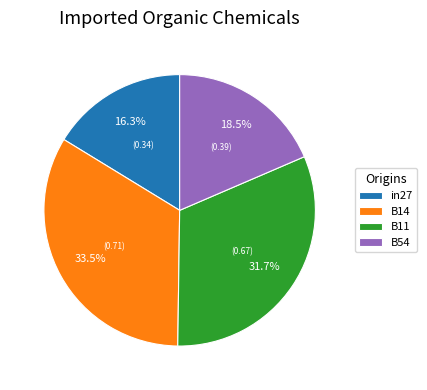

What is the largest slice in the pie chart?

B14